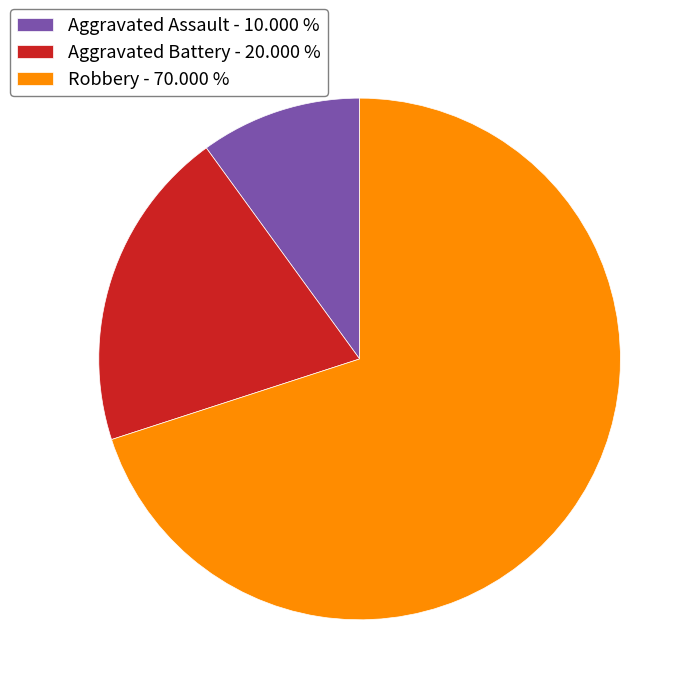

Approximately how many times larger is the value at Aggravated Battery - 20.000 % compared to Aggravated Assault - 10.000 %?

2.0